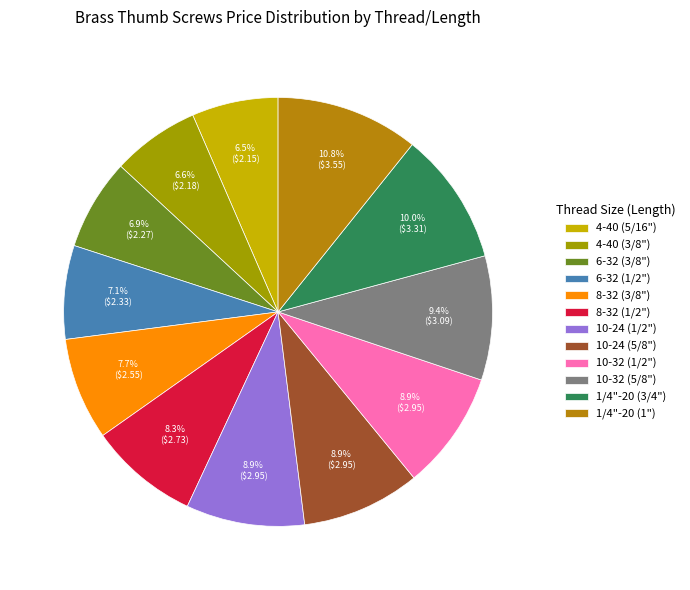

What percentage is the 10-24 (5/8") slice, to the nearest percent?

9%